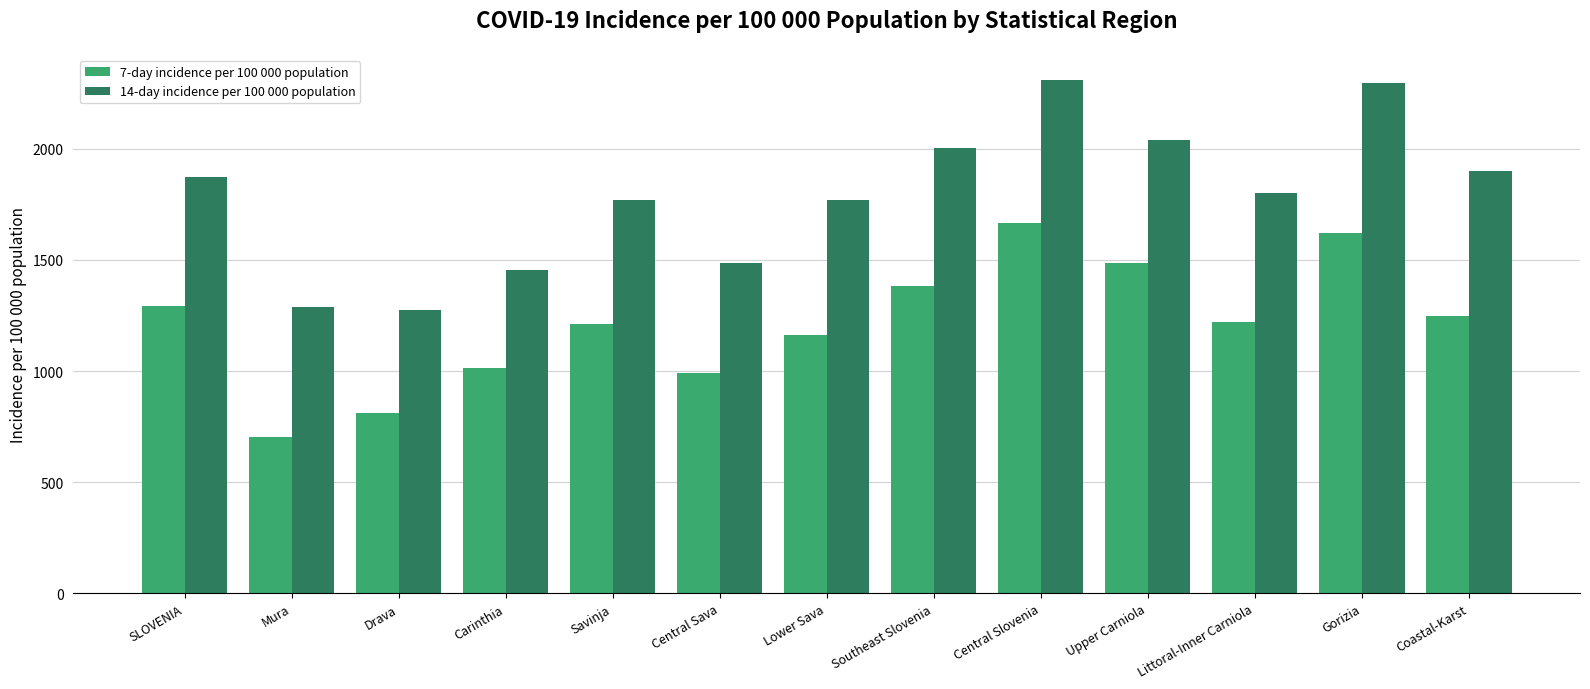

Rank the series by their average value, from highest to lowest.

14-day incidence per 100 000 population, 7-day incidence per 100 000 population